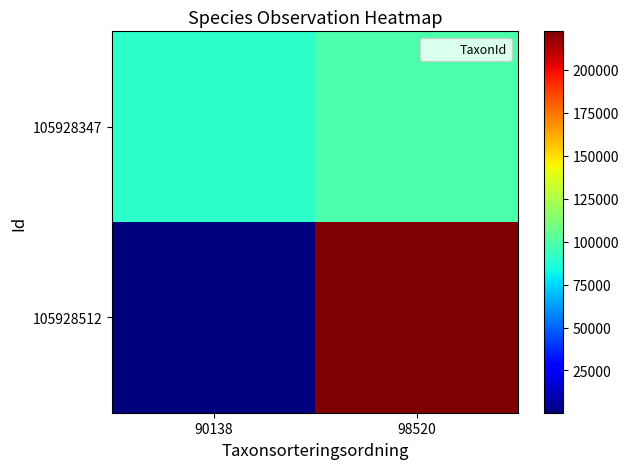

Rank the series by their average value, from highest to lowest.

105928512, 105928347